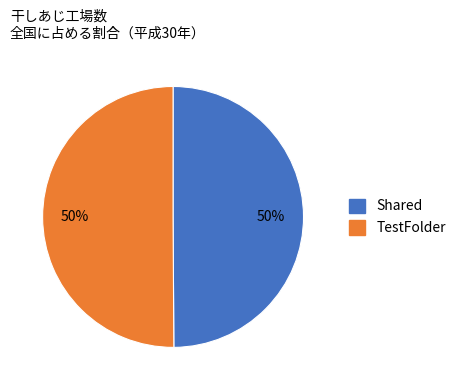

True or false: TestFolder accounts for 41% of the total.

False